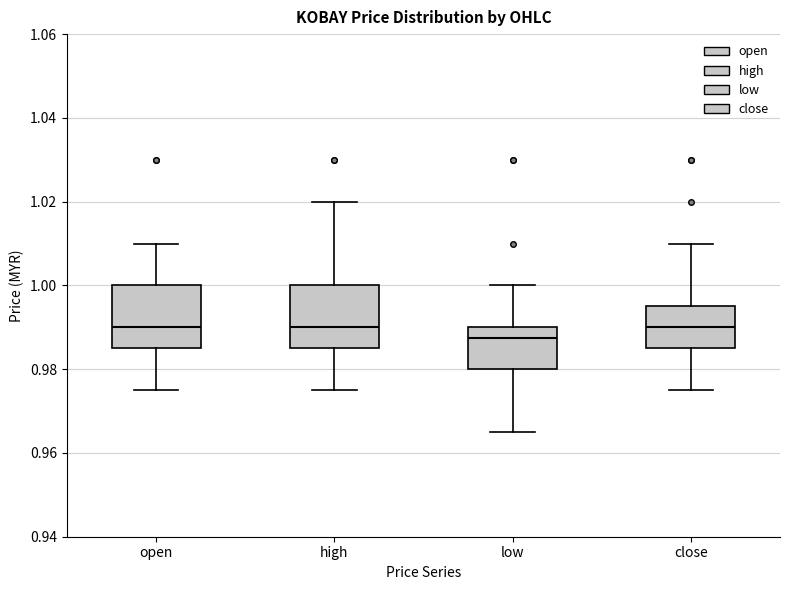

Reading left to right, read every box against the y-axis: the position of its median line, the range the box covers, and the ends of its whiskers. The values are not printed on the chart, so give them approximately, as read against the axis.

open: median 0.990, box 0.986 to 1.000, whiskers 0.976 to 1.010
high: median 0.990, box 0.986 to 1.000, whiskers 0.976 to 1.020
low: median 0.988, box 0.980 to 0.990, whiskers 0.966 to 1.000
close: median 0.990, box 0.986 to 0.996, whiskers 0.976 to 1.010